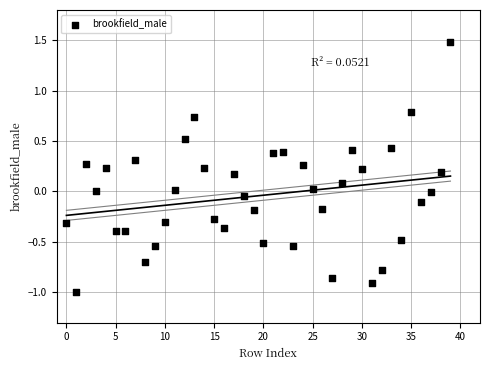

What is the range of Y values (max minus min)?

2.5